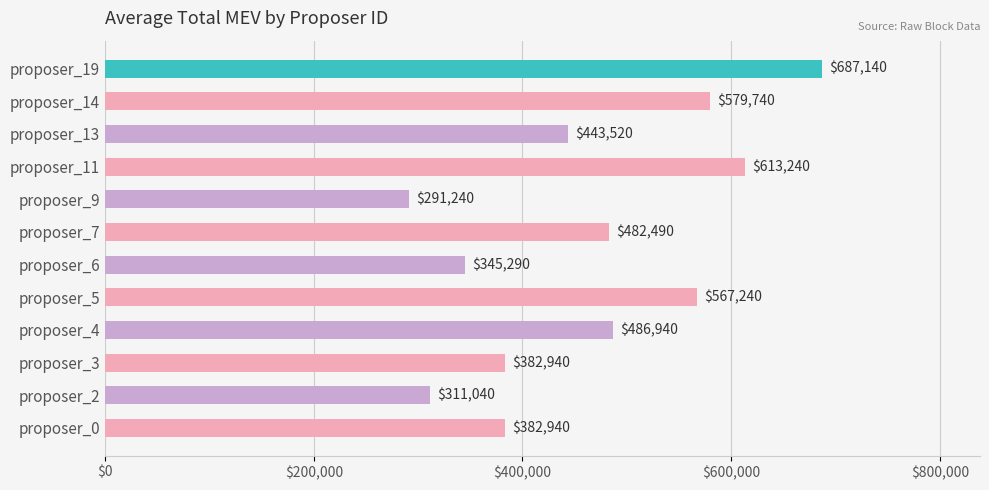

At which category does the chart reach its peak across all series?

proposer_19